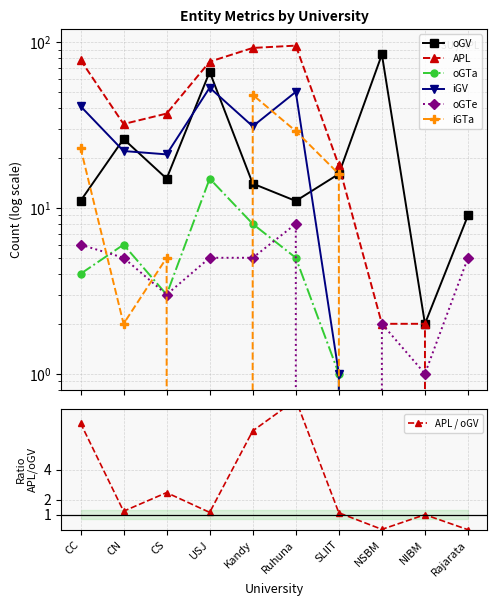

What is the total value across all series at Kandy?

198